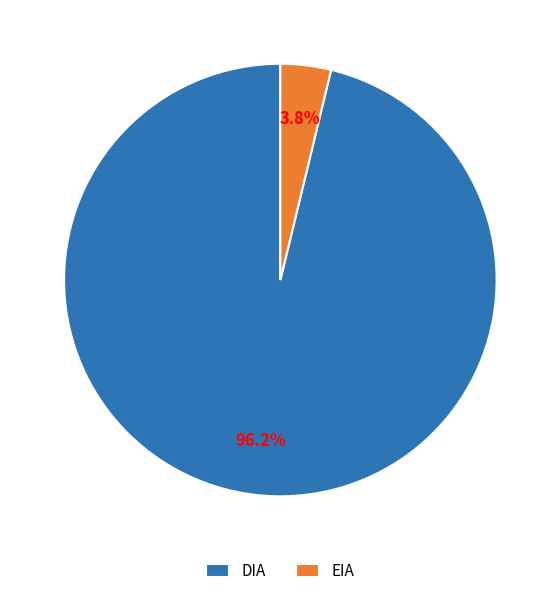

Count the number of slices in the pie.

2